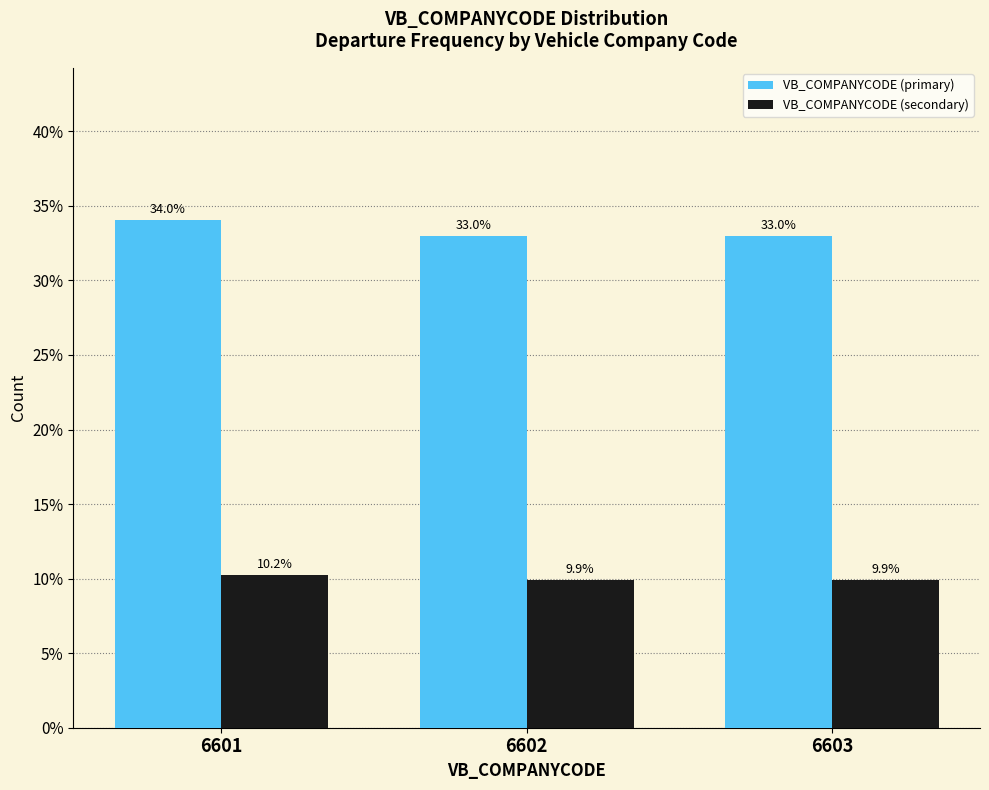

Reading left to right, list all the values displayed in this chart.

VB_COMPANYCODE (primary): 6601=34.0	6602=33.0	6603=33.0
VB_COMPANYCODE (secondary): 6601=10.2	6602=9.9	6603=9.9